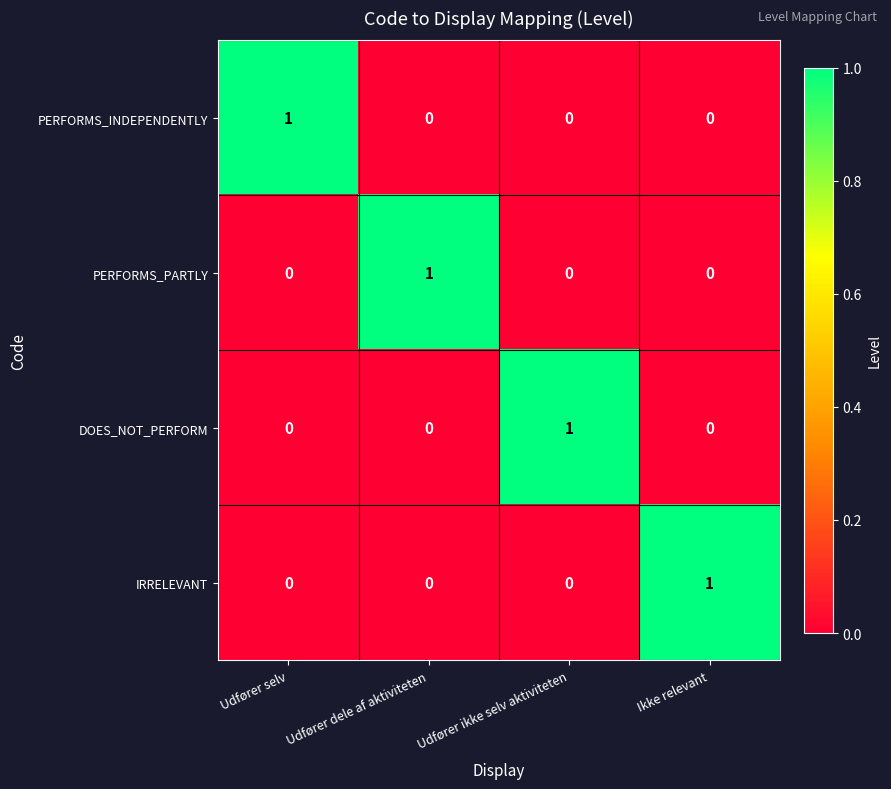

The value of PERFORMS_PARTLY at Udfører dele af aktiviteten is 1. True or false?

True